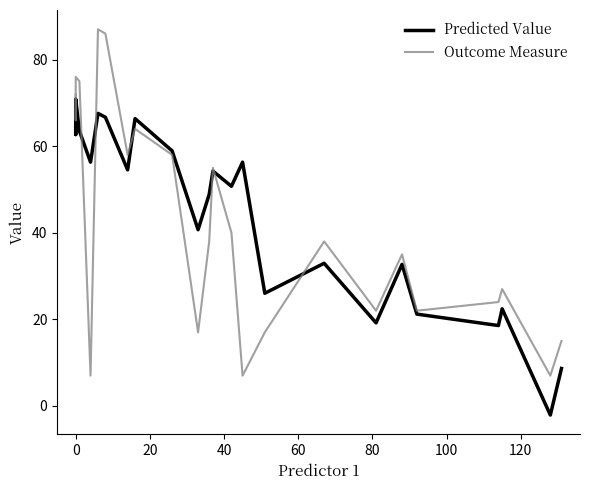

Does the chart have visible grid lines?

No